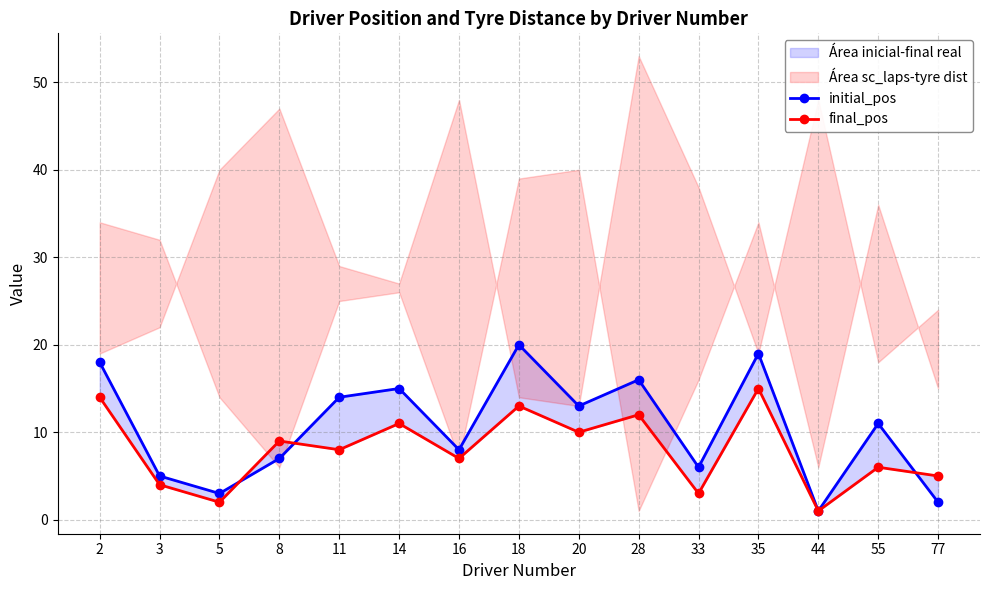

Which has a higher value, 55 or 3?

55